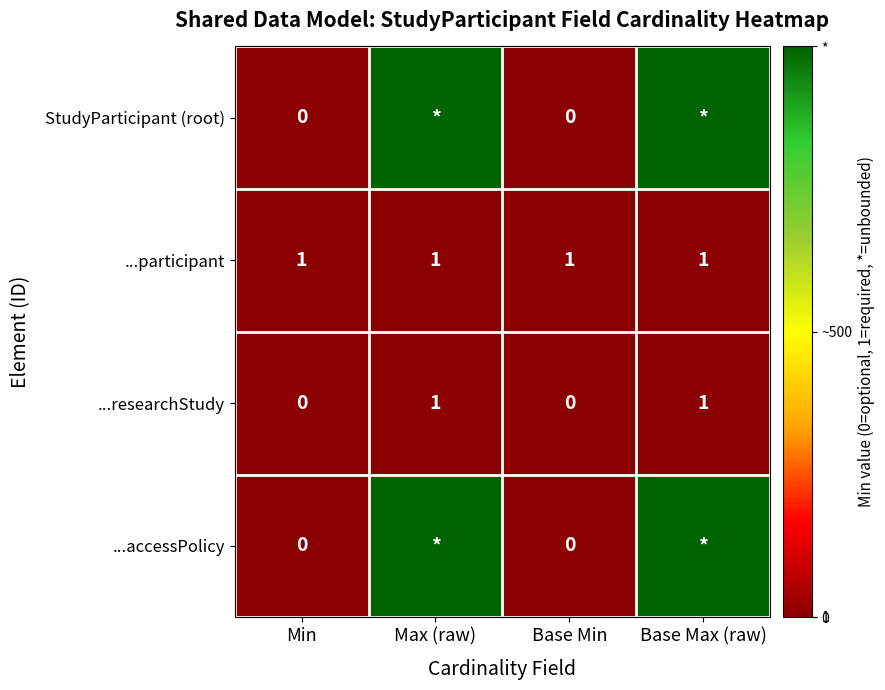

Between Max (raw) and Base Max (raw), which is larger?

Max (raw)